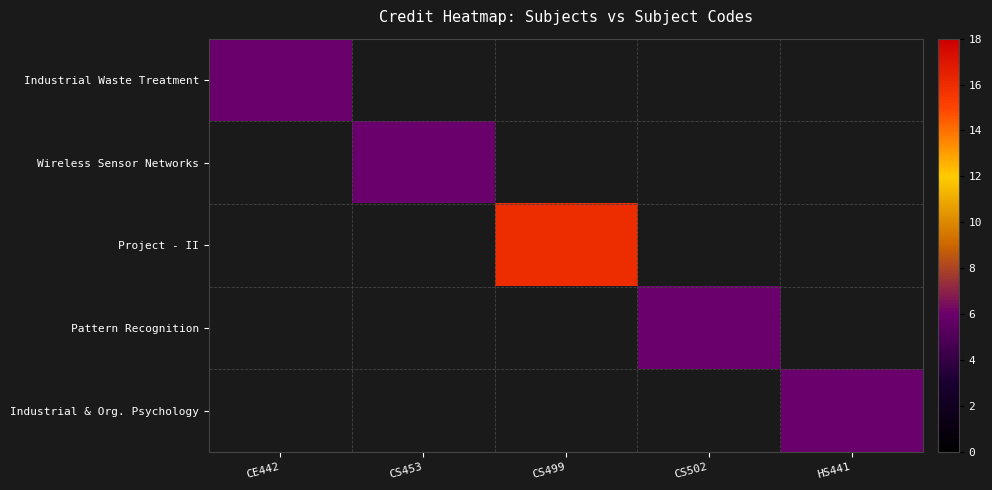

How many categories are shown in the chart?

5